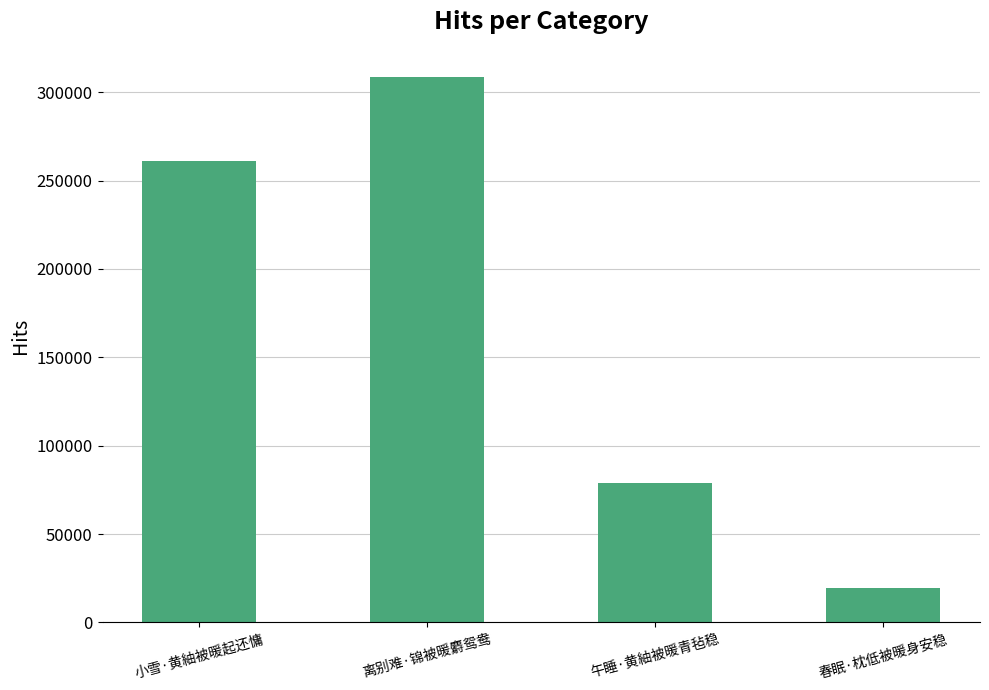

How many bars are there in total?

4